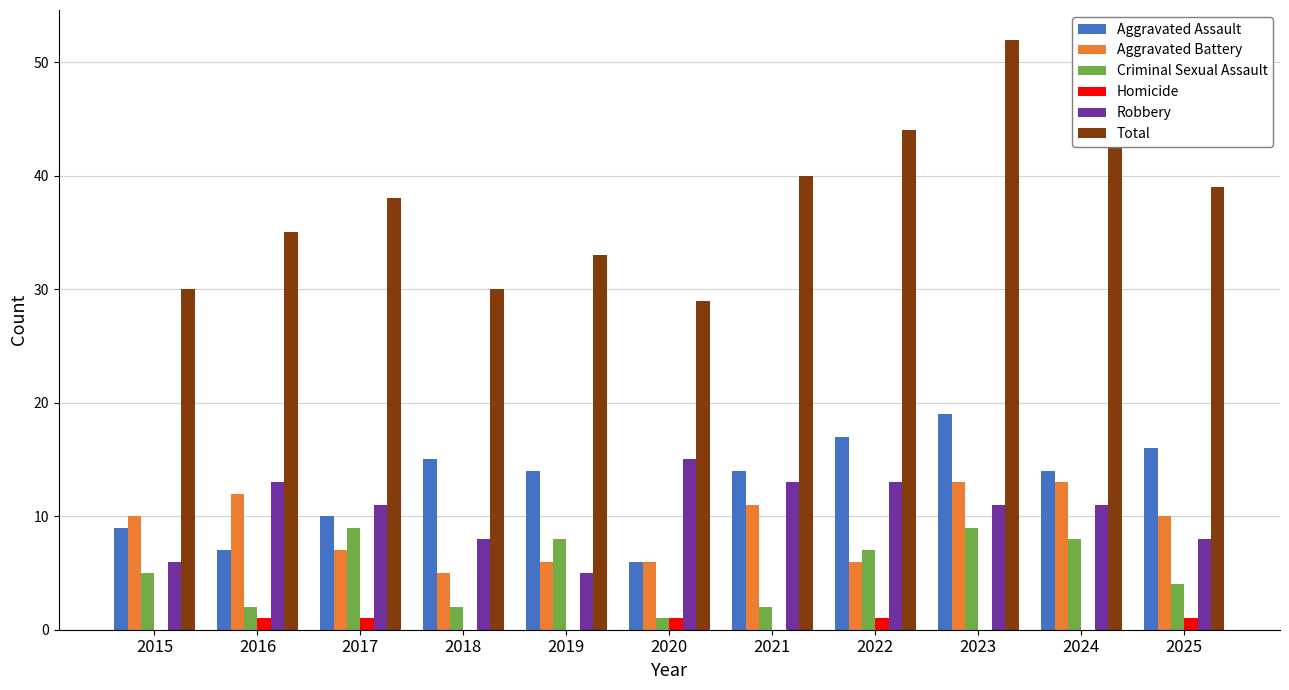

What value does the Robbery series have at 2019?

5